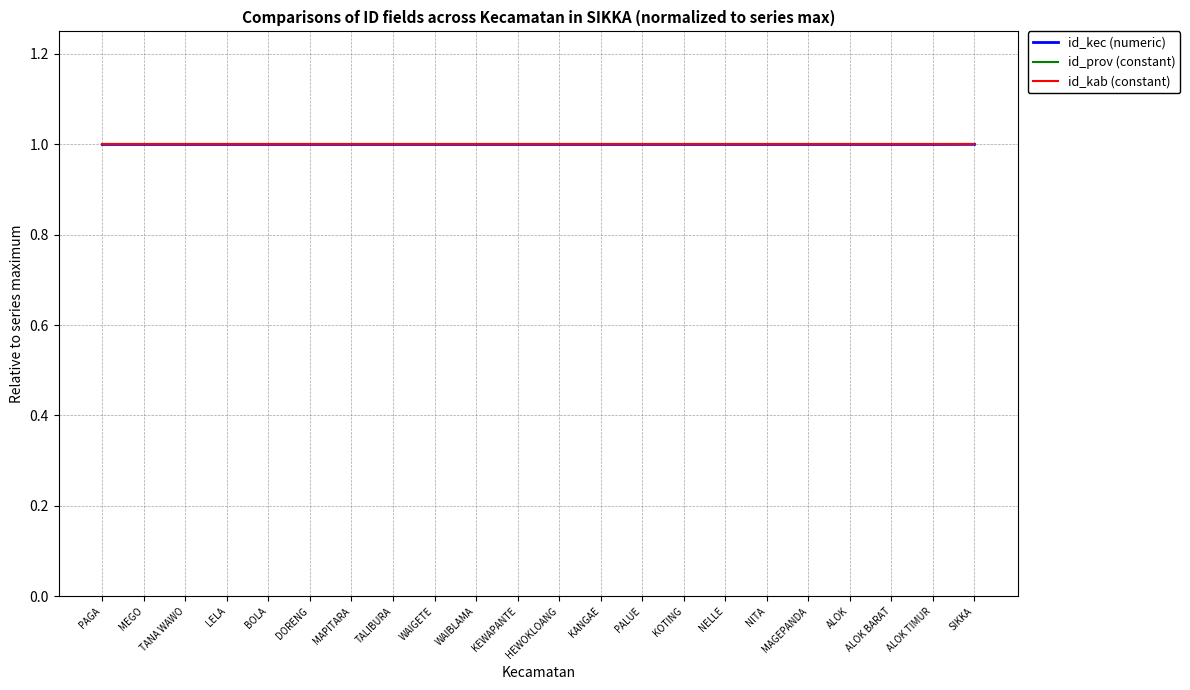

Which series has the largest total across all categories?

id_prov (constant)